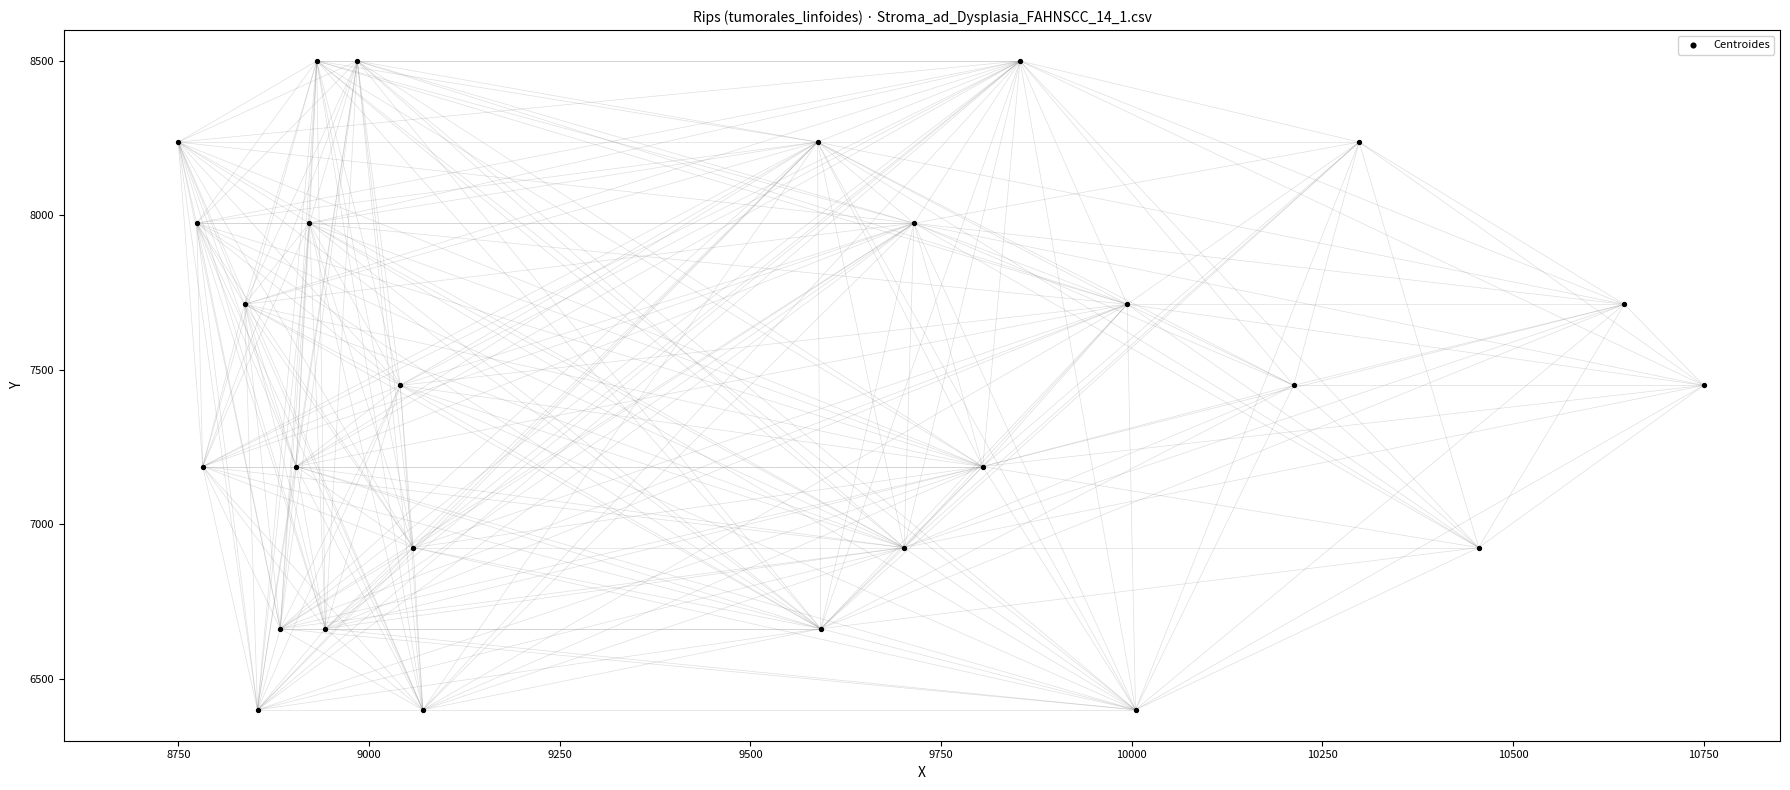

What is the range of X values (max minus min)?

2000.0